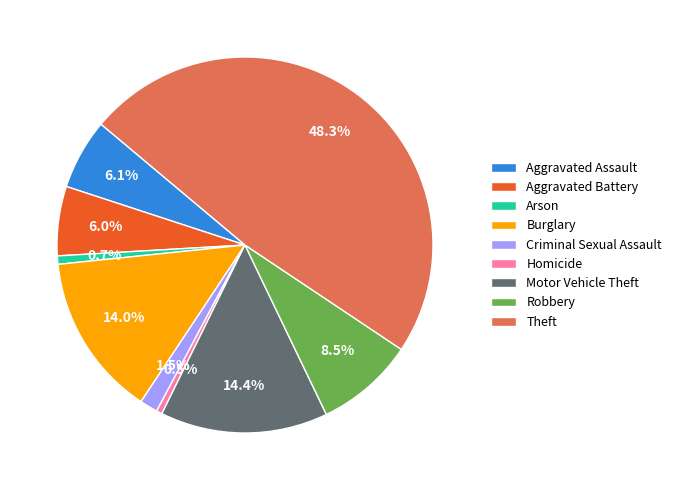

Count the number of slices in the pie.

9